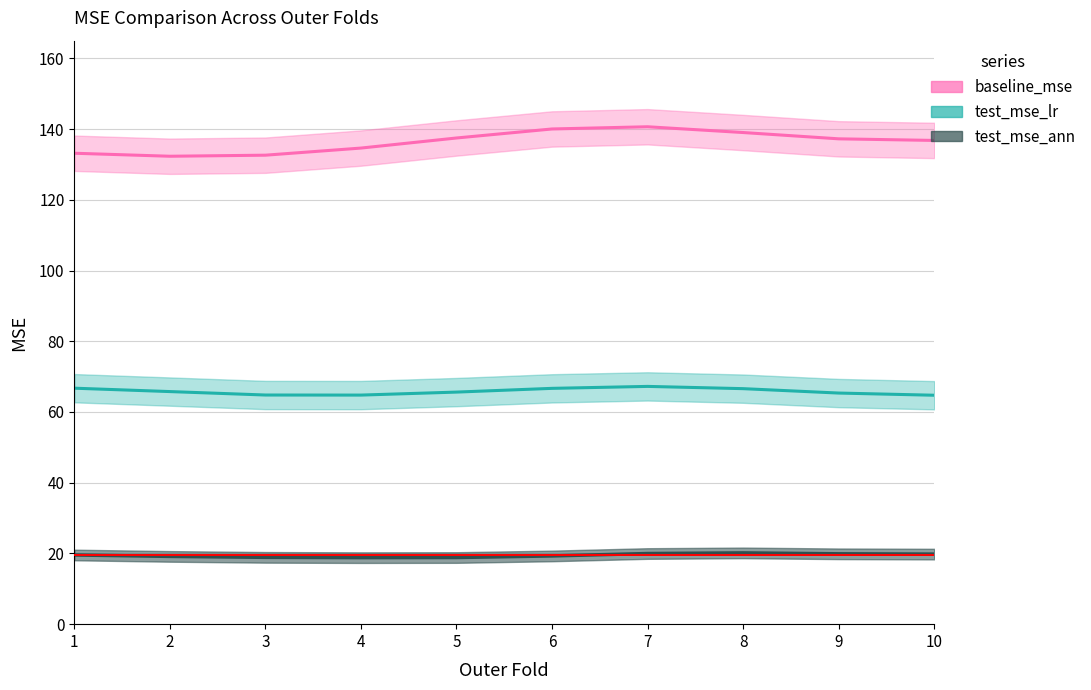

True or false: test_mse_lr and baseline_mse cross at least once.

False